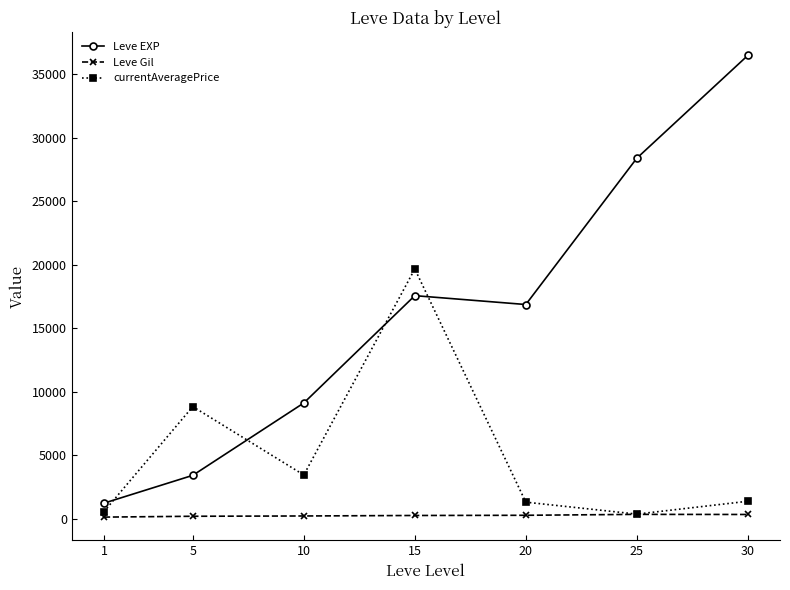

What is the value of the Leve EXP point at the 3rd from the left?

9106.7